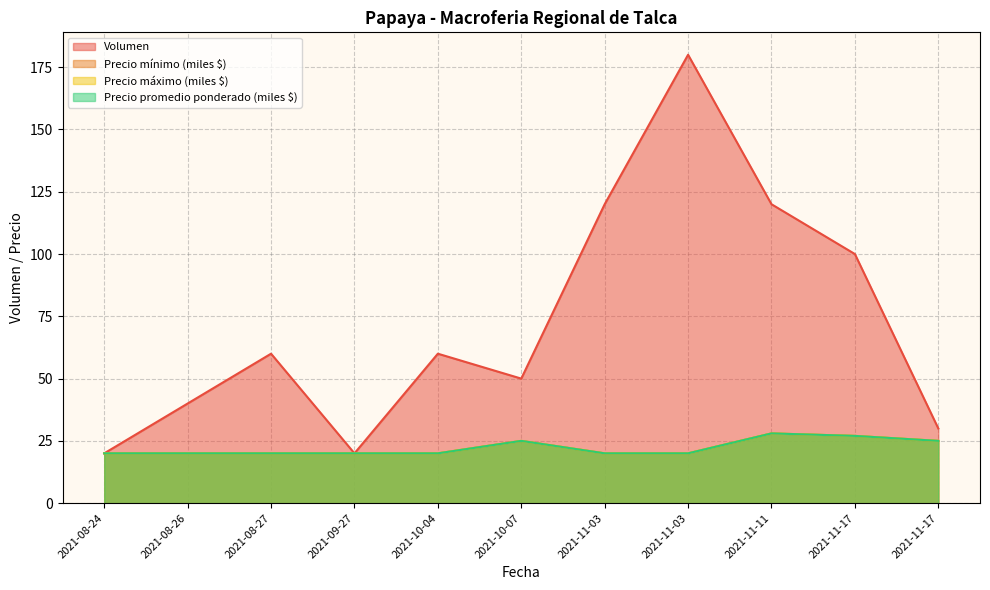

True or false: Precio minimo has a value of 27 at 2021-11-17.

True